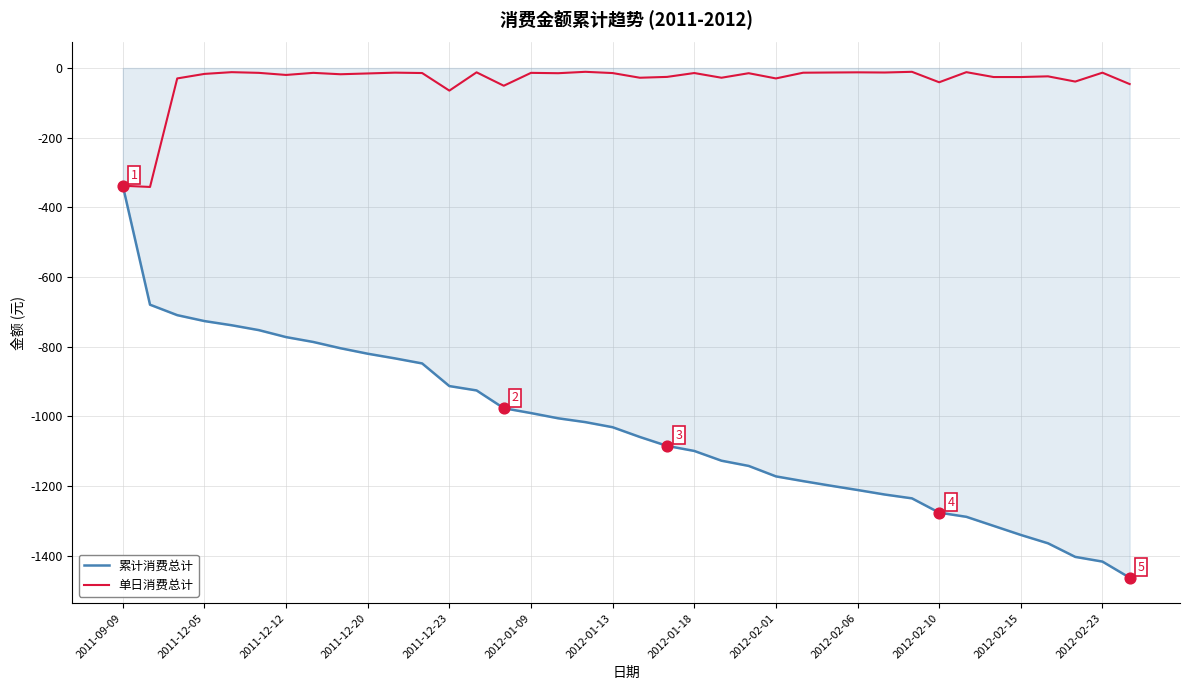

Which series has the largest range (max minus min)?

累计消费总计